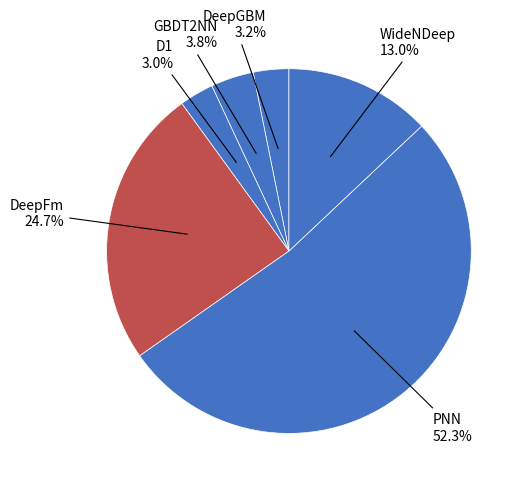

Count the number of slices in the pie.

6